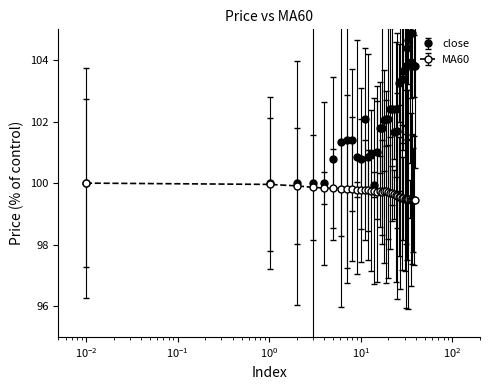

Which series has the largest total across all categories?

close